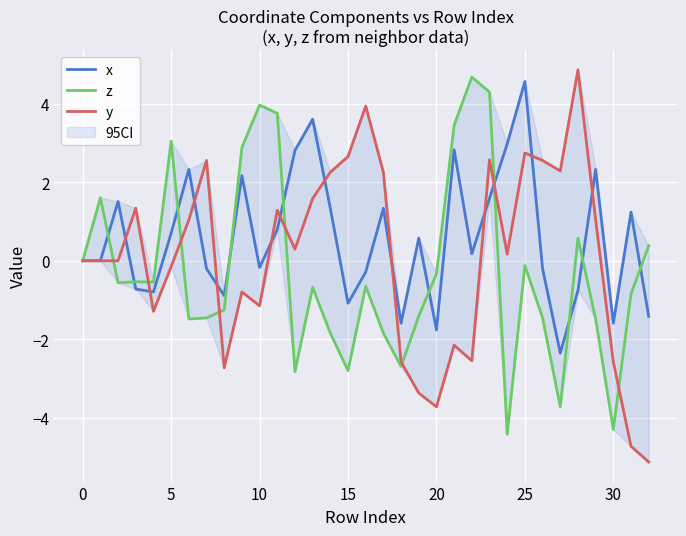

Read the x value at 30.

-1.6